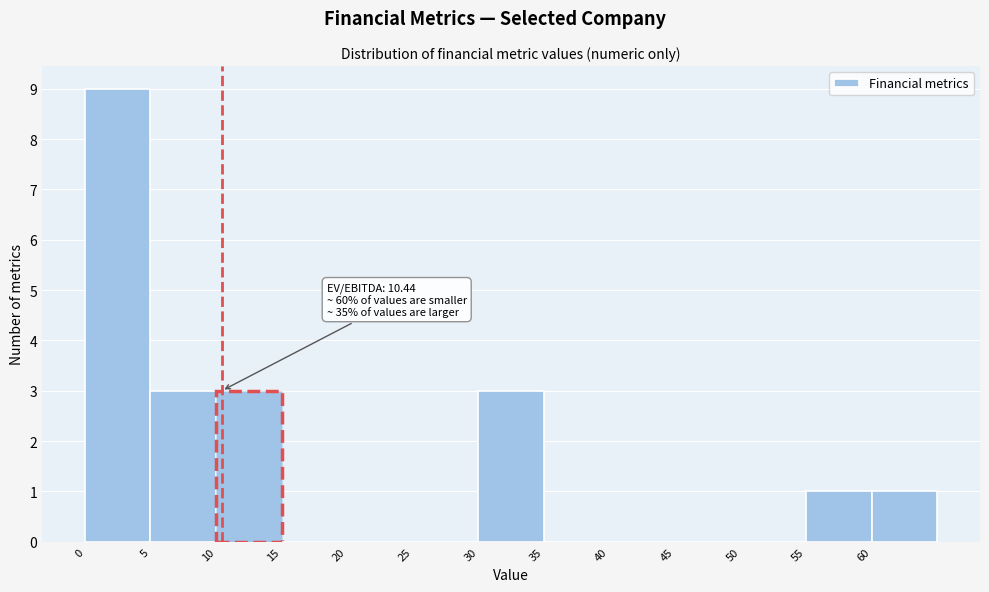

Over which range of the x-axis is the bar tallest?

0 to 5